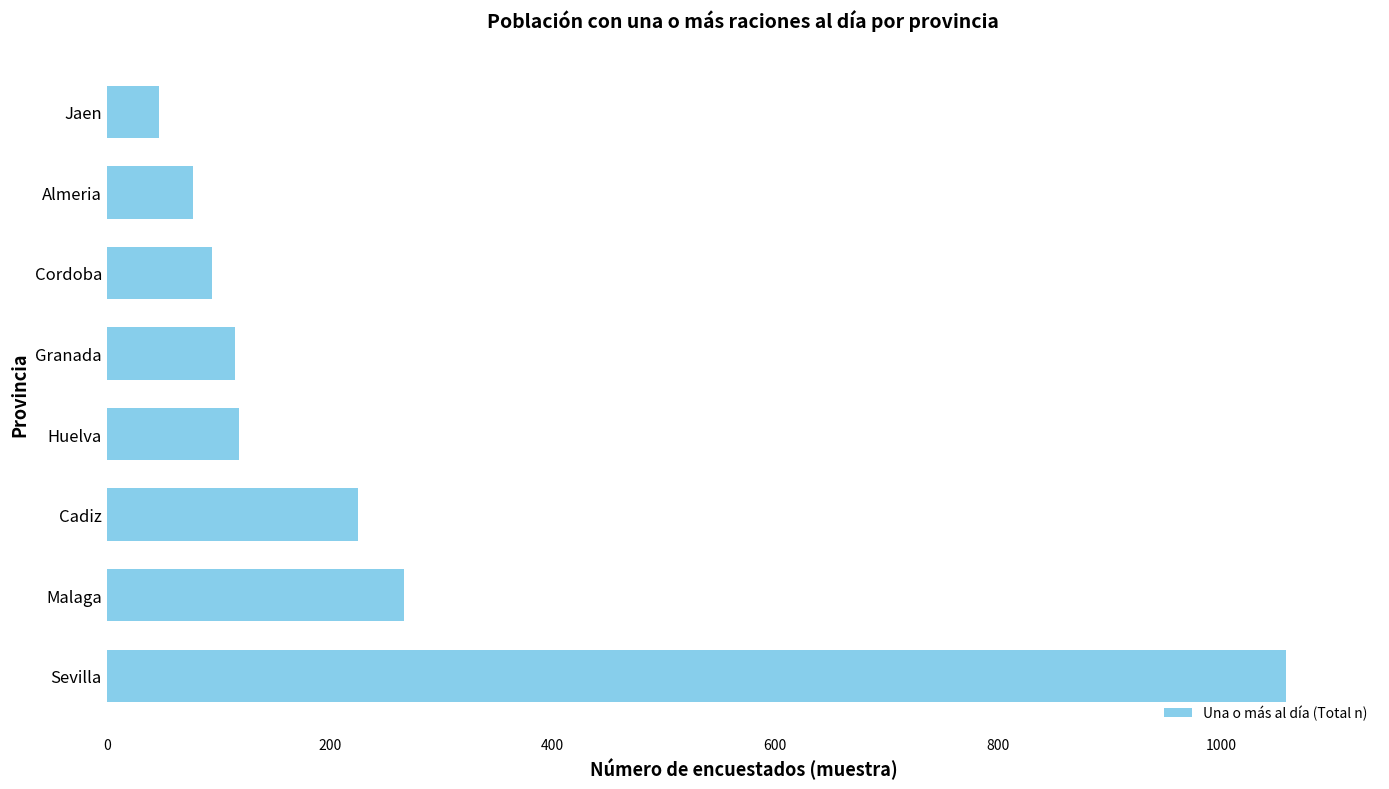

Is it true that the value at Cordoba is 94?

True